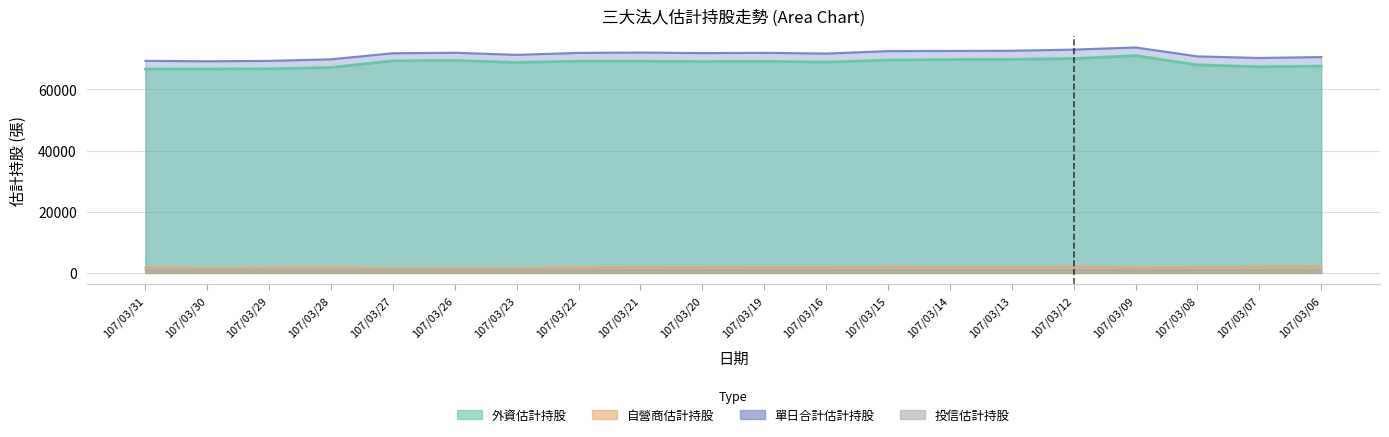

True or false: 投信估計持股 has more than 2 interior local peaks.

False